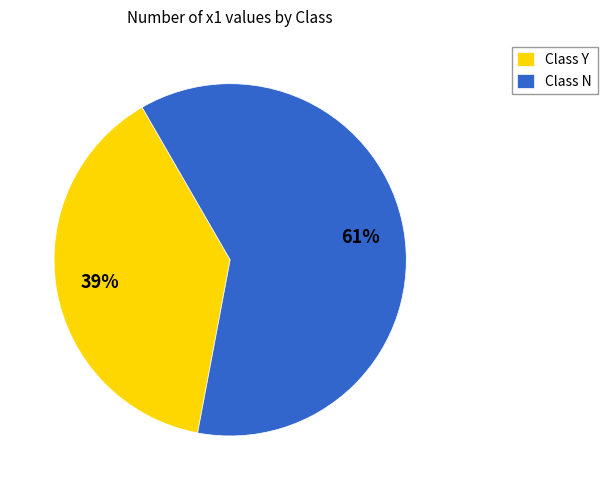

What is the ratio of the value at Class N to the value at Class Y?

1.6